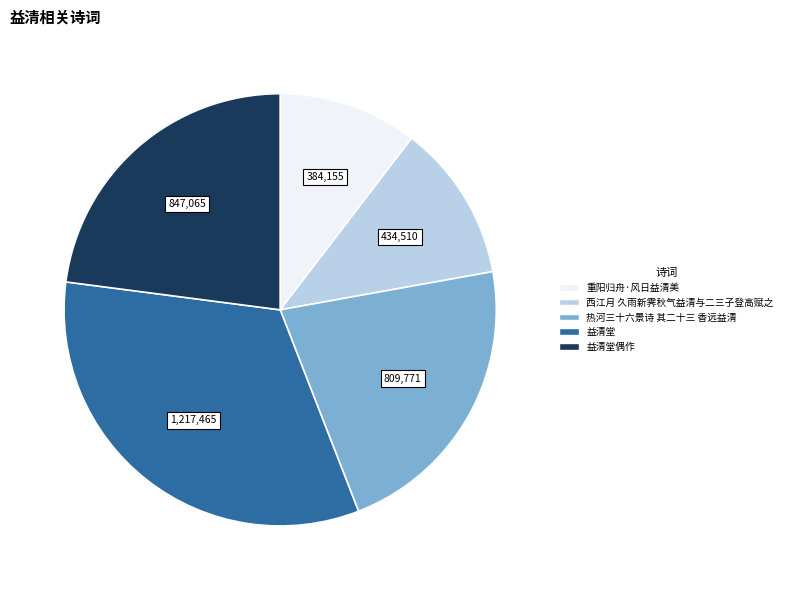

How many slices are in this pie chart?

5